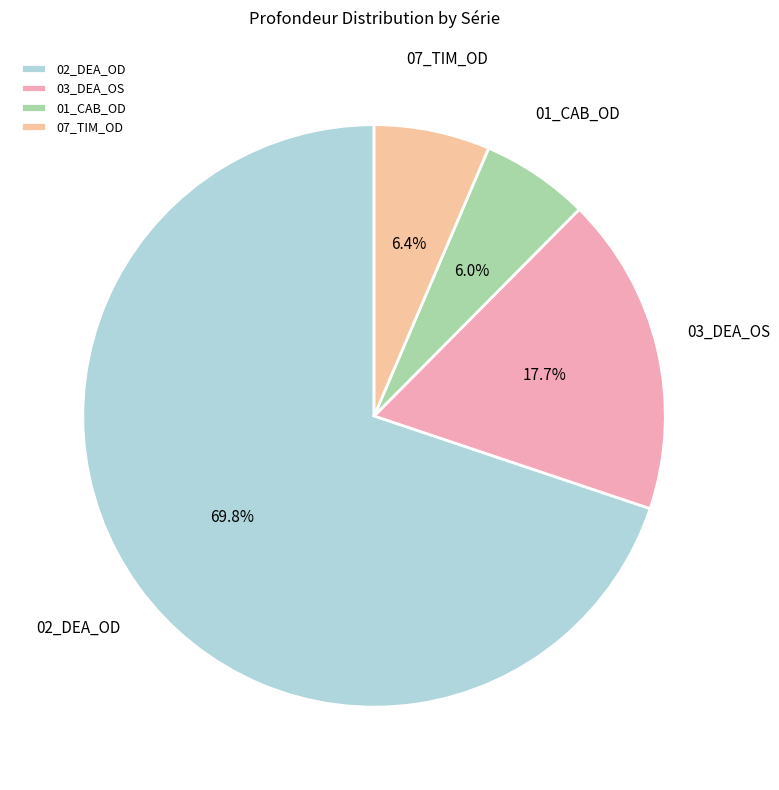

To the nearest percent, what is the difference between the 01_CAB_OD and 03_DEA_OS slice percentages?

12%